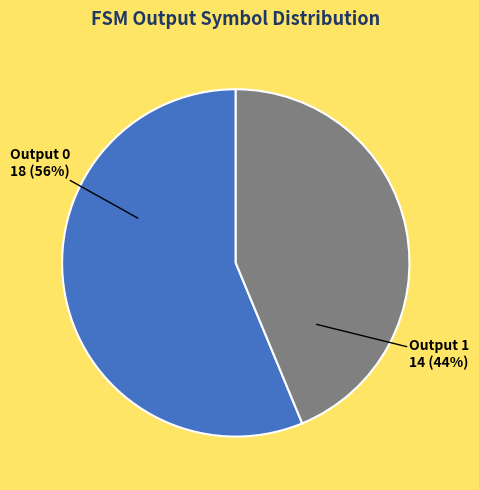

Rank the categories by value from highest to lowest.

Output 0, Output 1